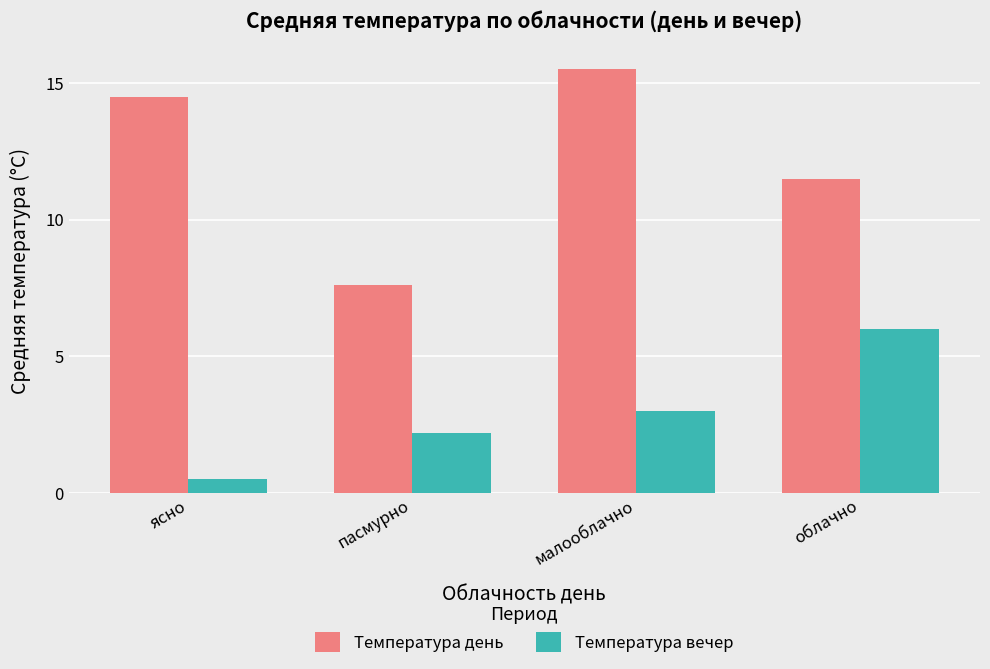

What is the lowest value of the Температура вечер series?

0.5